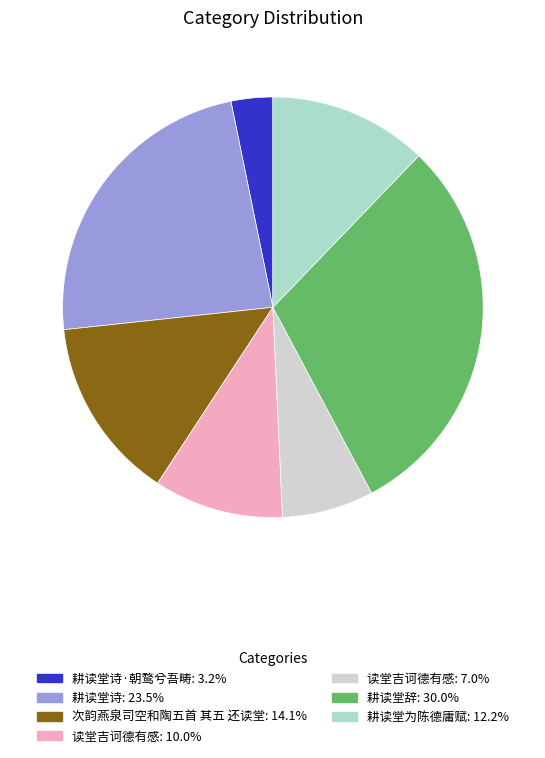

Is there a majority slice in this chart?

No